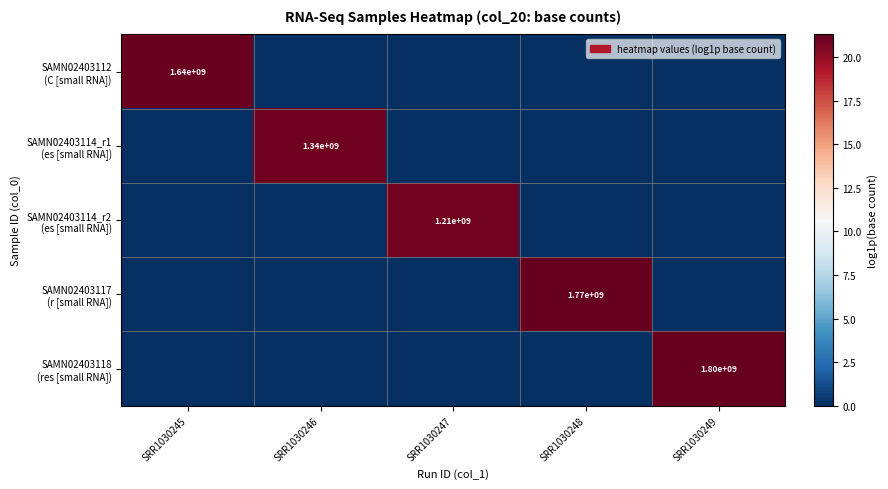

The value of SAMN02403114_r1 (es [small RNA]) at SRR1030249 is 0.0. True or false?

True